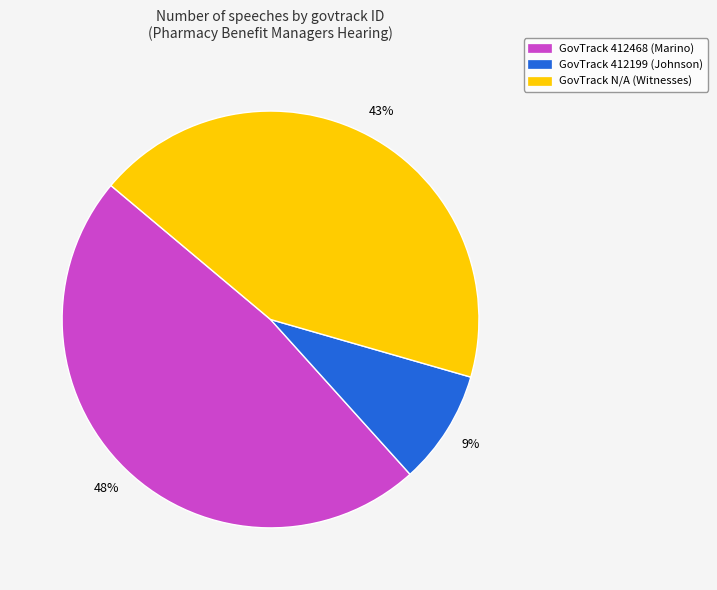

Does any single category account for the majority?

No